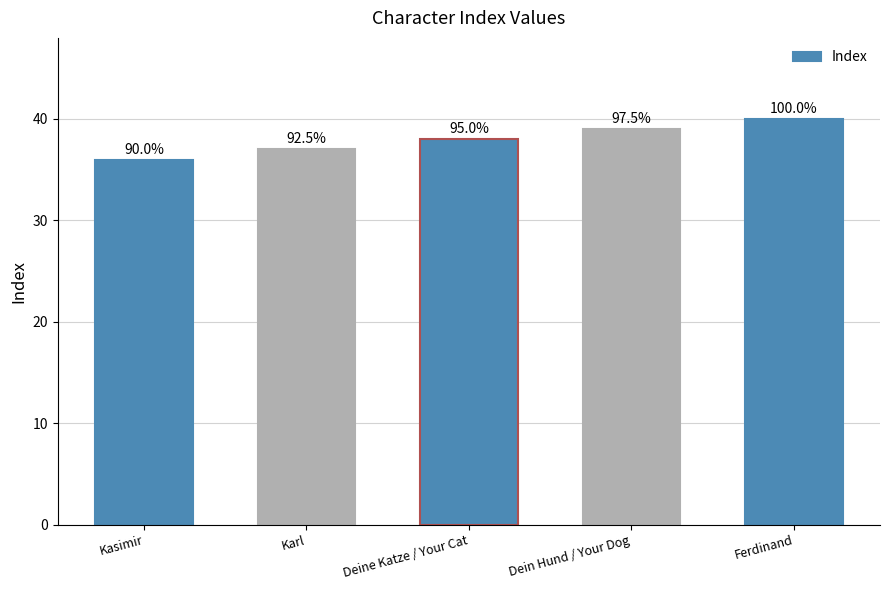

What is the average value?

38